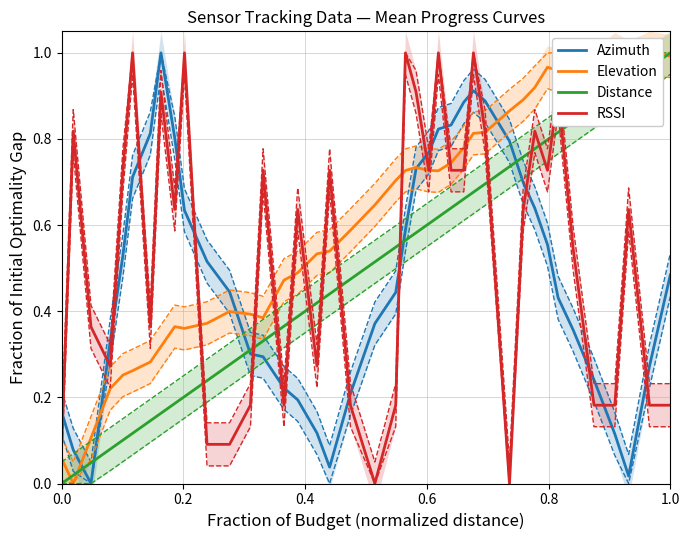

The RSSI series shows 0.3 at 1.0. True or false?

False